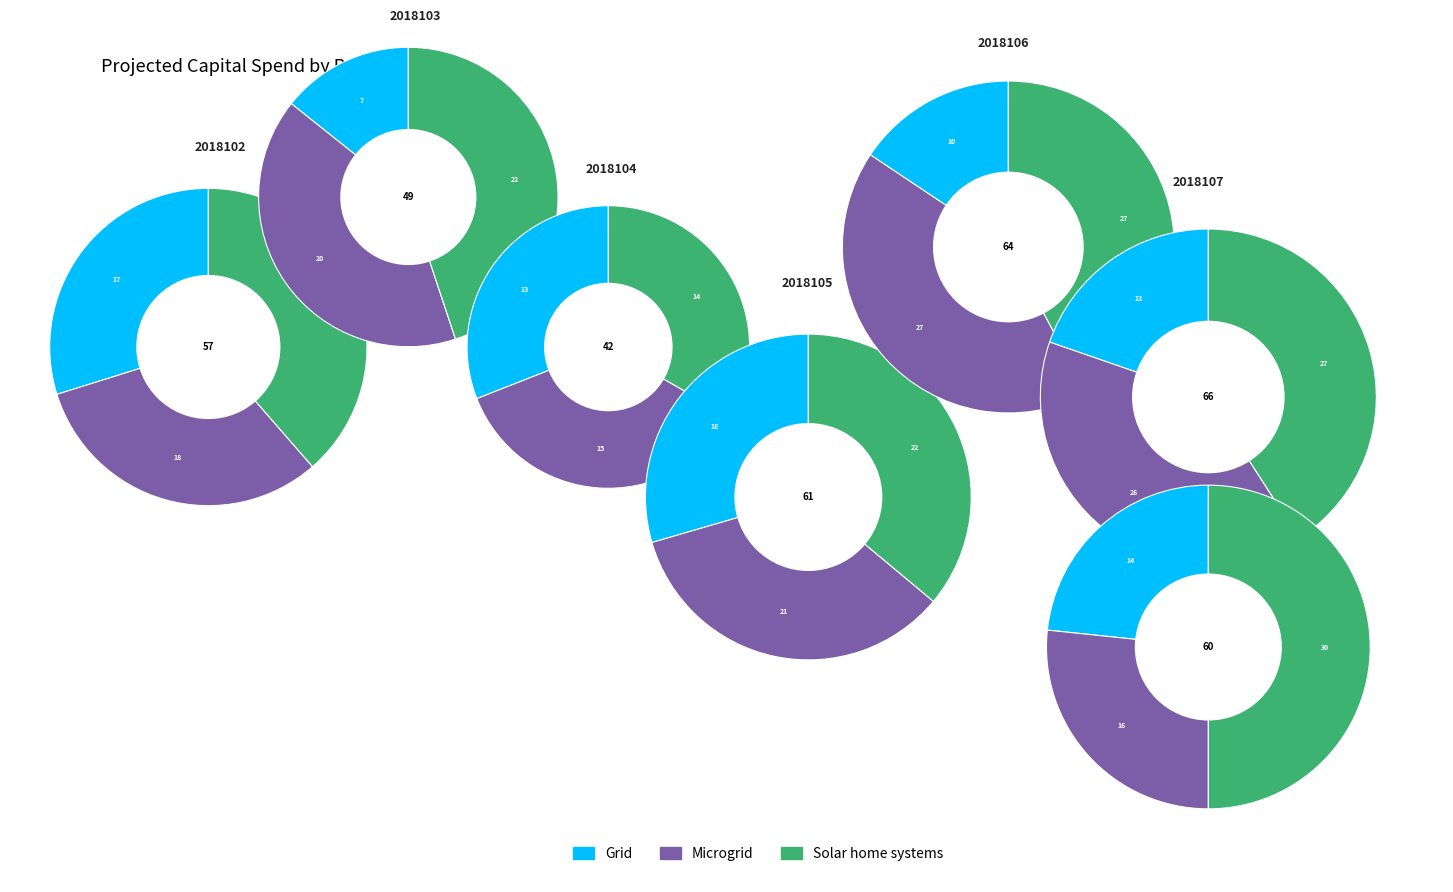

Is 2018103 the majority of the pie?

No